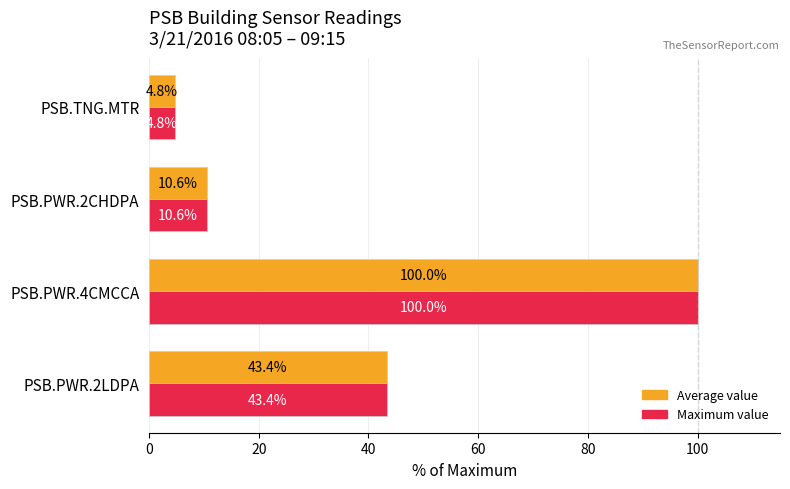

What is the difference between the second highest and second lowest values in the Maximum value series?

32.8